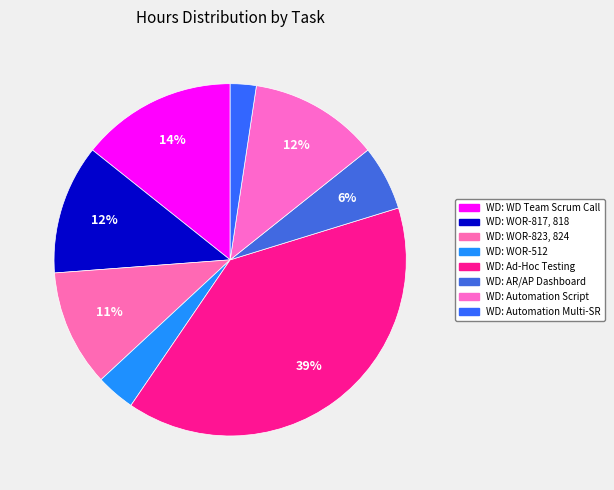

Which slice is the smallest?

WD: Automation Multi-SR